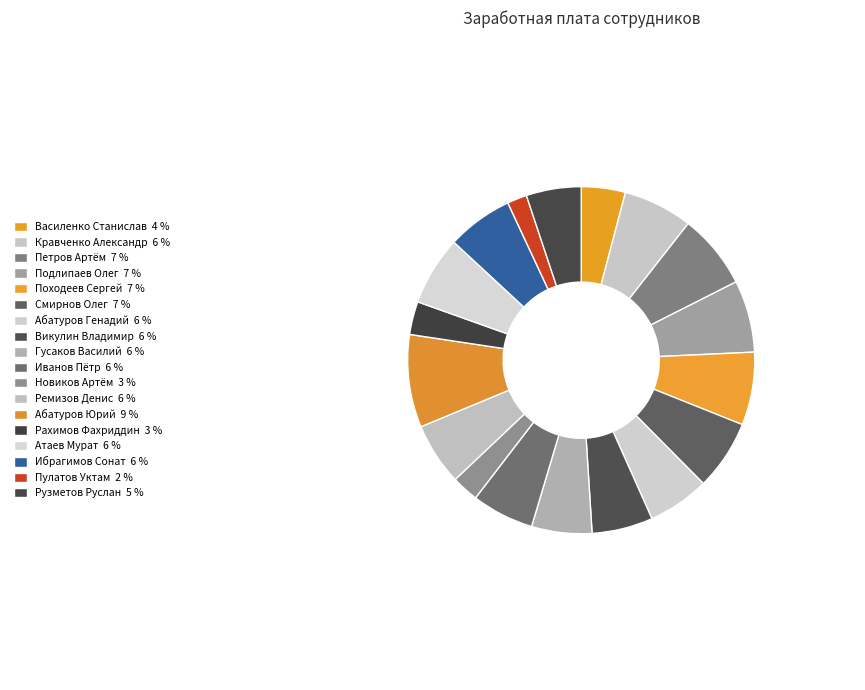

Approximately how many times larger is the value at Рахимов Фахриддин compared to Абатуров Генадий?

0.5